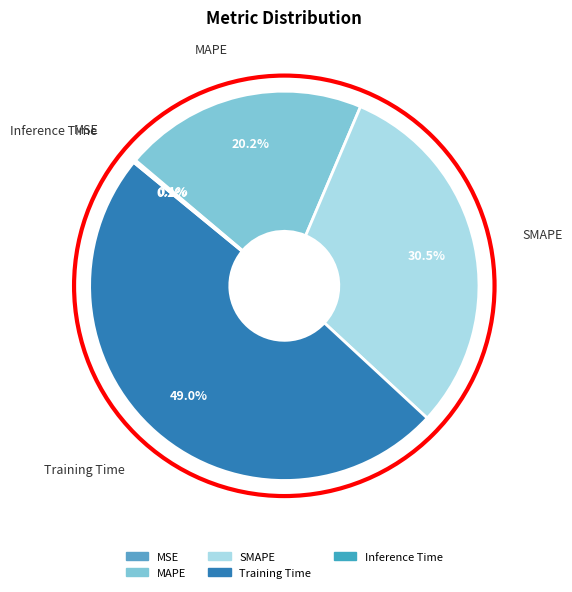

Which slice is the largest?

Training Time